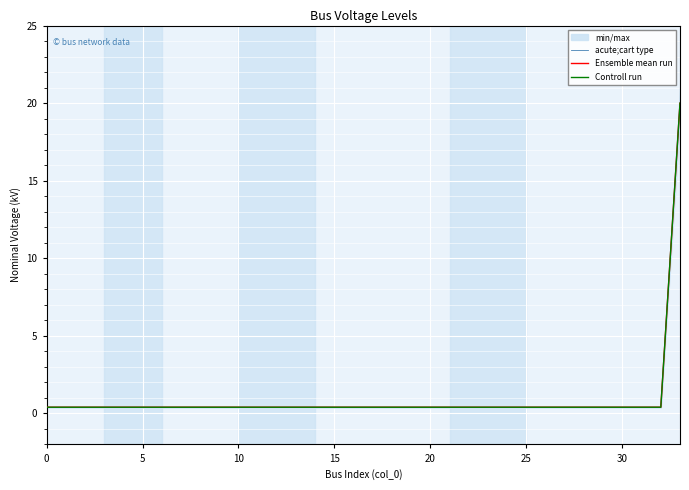

What is the sum of the Ensemble mean run values at 23 and 10?

0.8